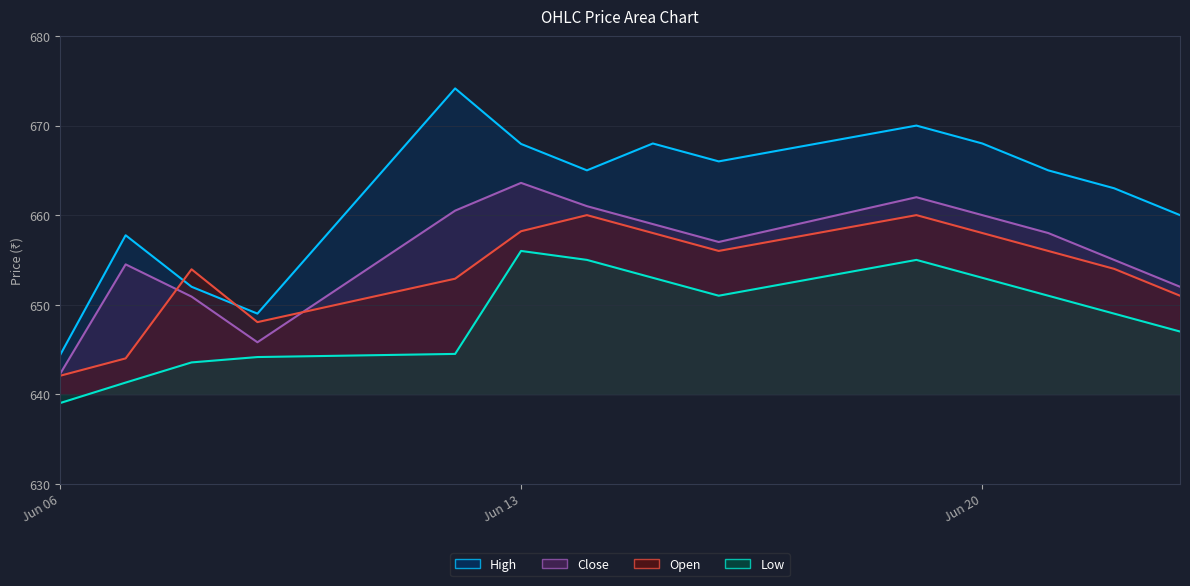

At which category is the sum across all series the highest?

2023-06-19